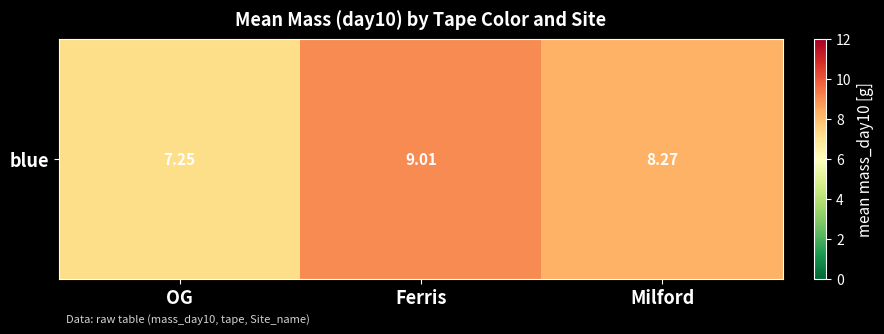

How many distinct data groups are displayed?

1